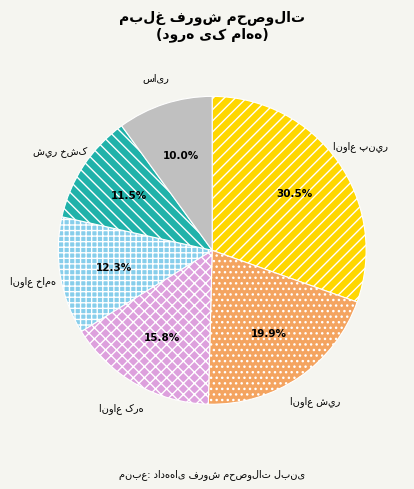

Is there a majority slice in this chart?

No